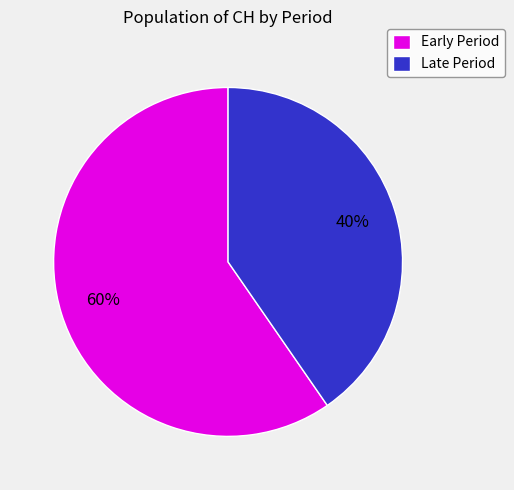

Rank the categories by value from highest to lowest.

Early Period, Late Period